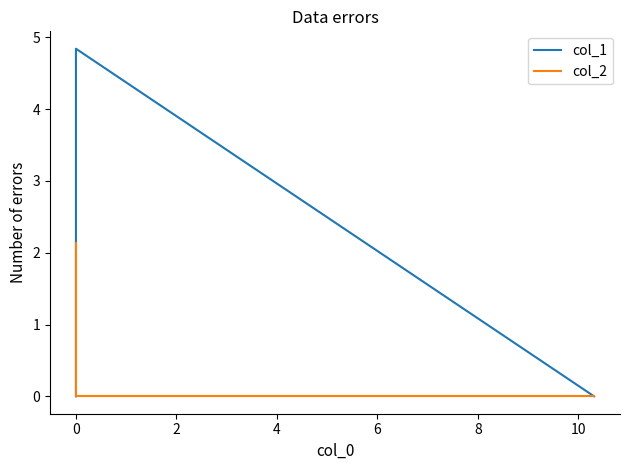

At how many categories does at least one series exceed 3?

1